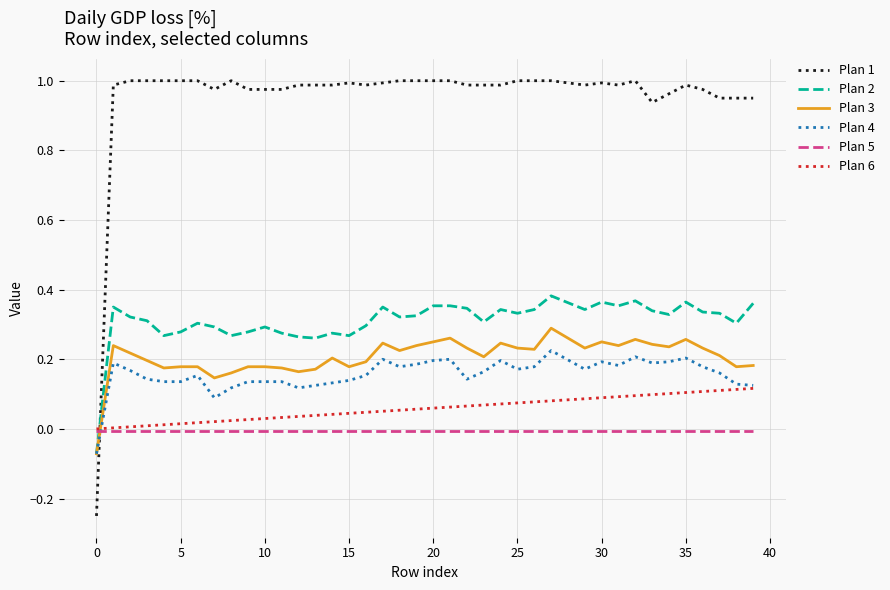

Which series has the largest total across all categories?

Plan 1